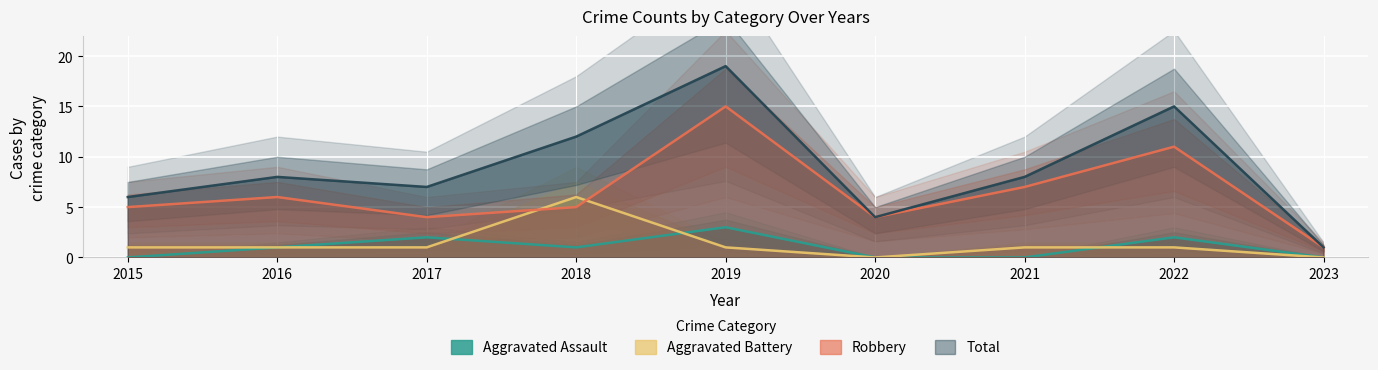

What is the sum of the Aggravated Assault values at 2022 and 2023?

2